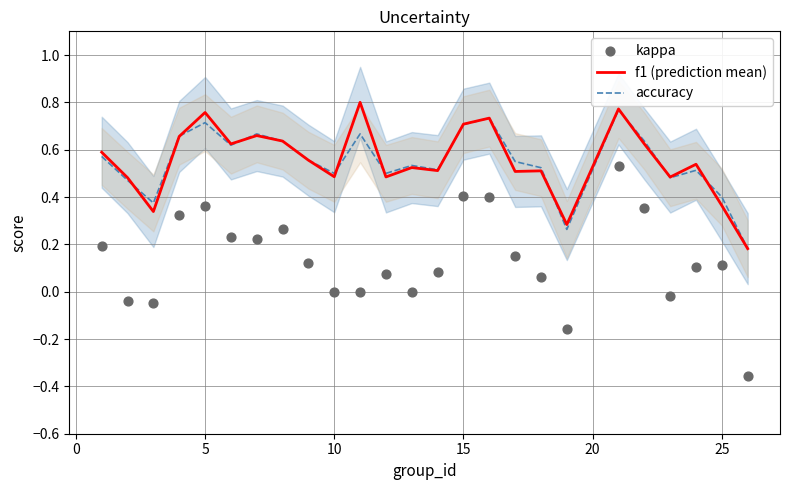

What are all the series names shown in the legend?

f1 (prediction mean), accuracy, kappa